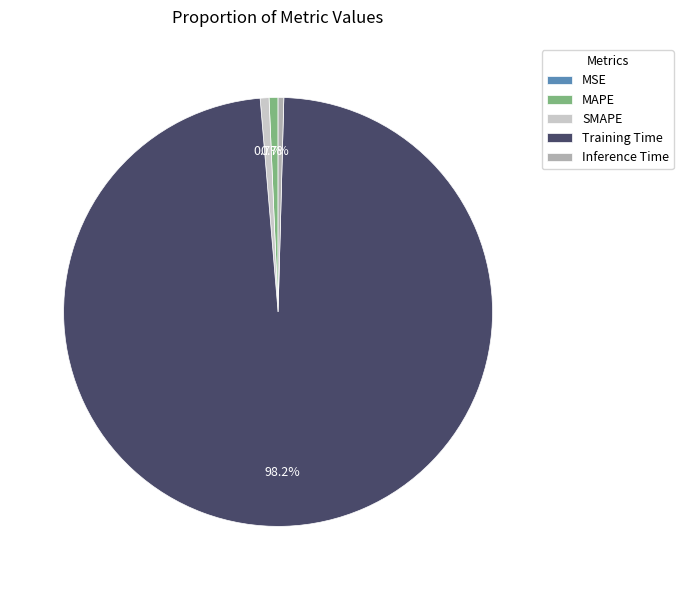

Does Training Time represent more than half of the total?

Yes